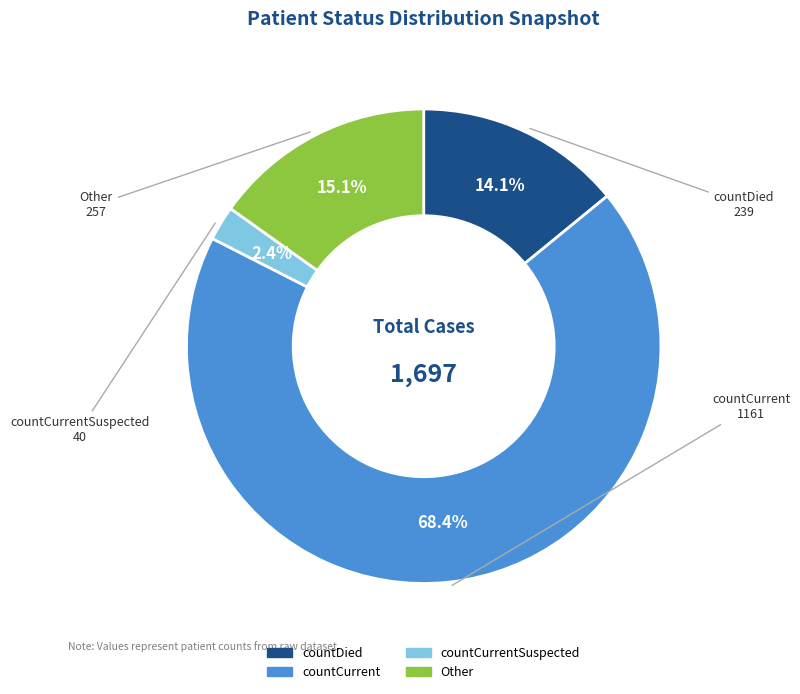

How many slices are in this pie chart?

4